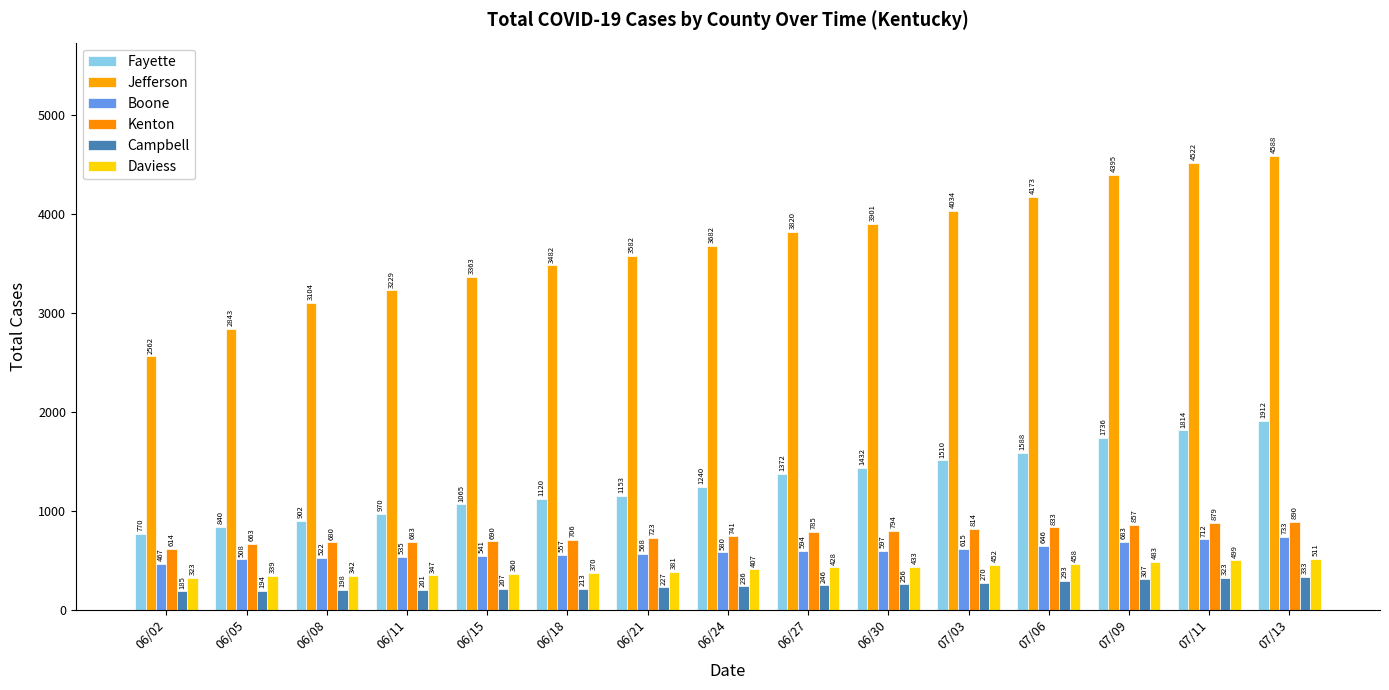

Rank the series at 06/15 from lowest to highest value.

Campbell, Daviess, Boone, Kenton, Fayette, Jefferson